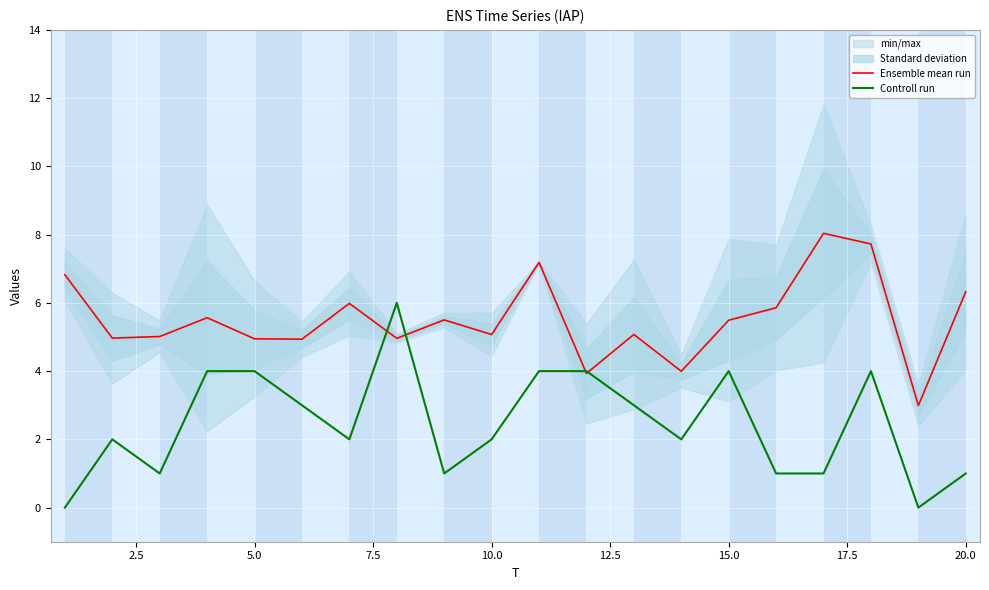

True or false: Controll run has a value of 0.4 at 20.0.

False